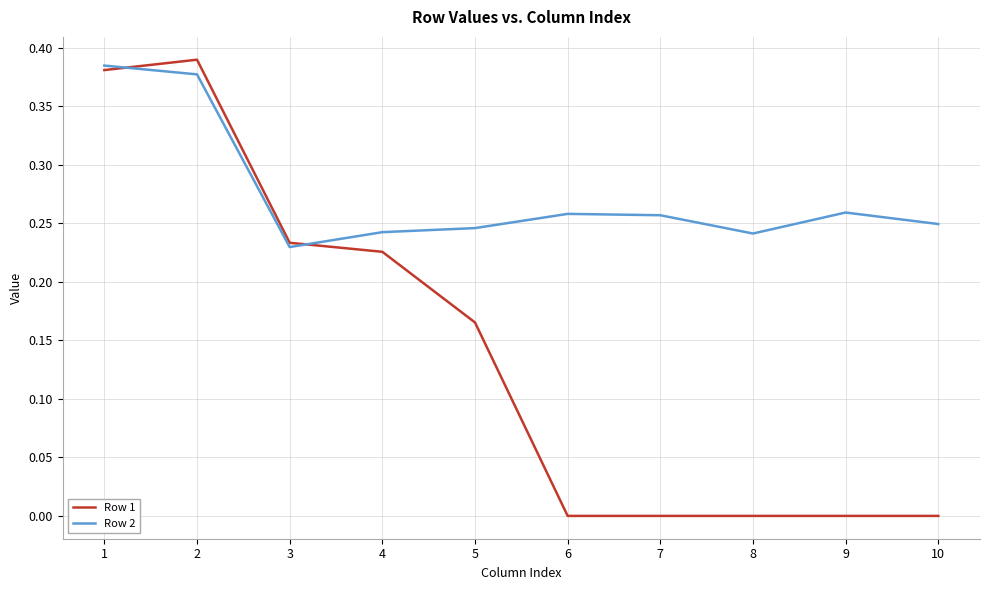

The Row 1 series shows 0.0 at 10. True or false?

True